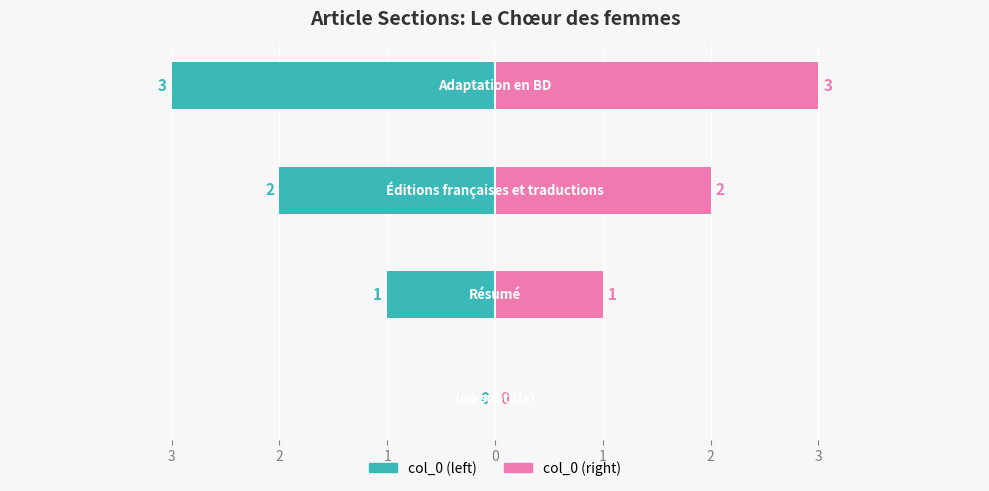

What are all the series names shown in the legend?

col_0 (left), col_0 (right)